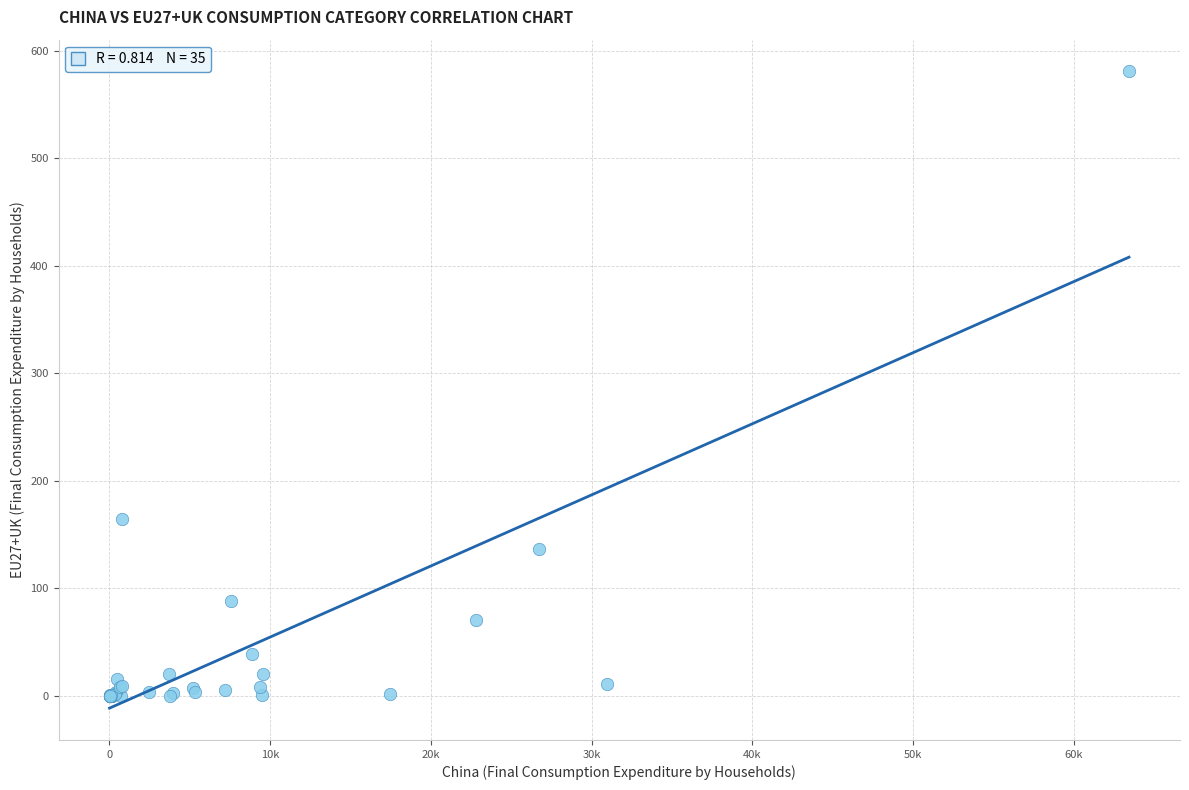

What Y value in the scatter plot is closest to 290?

164.0